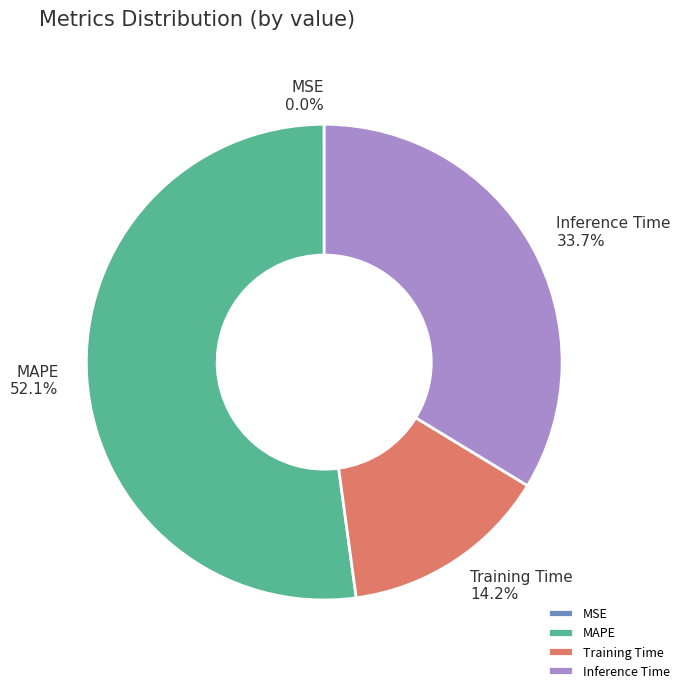

The Inference Time slice represents 34% of the pie. True or false?

True